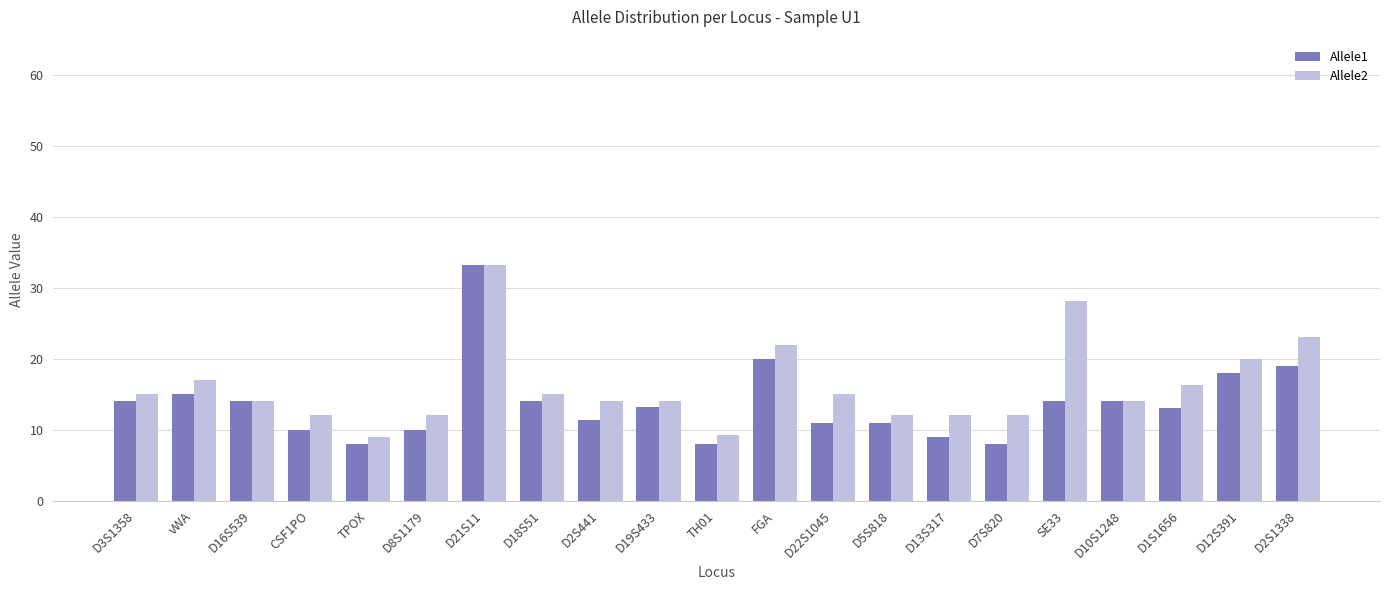

Where is Allele1 nearest to the value 20?

FGA